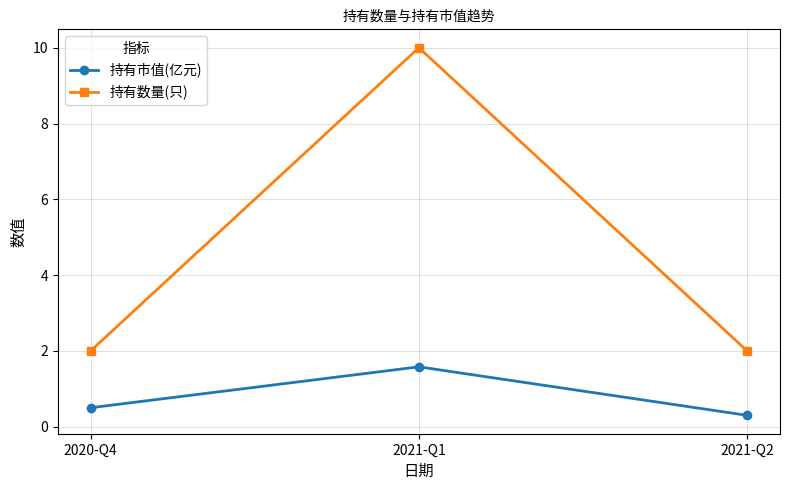

What is the label of the 2nd point from the right?

2021-Q1